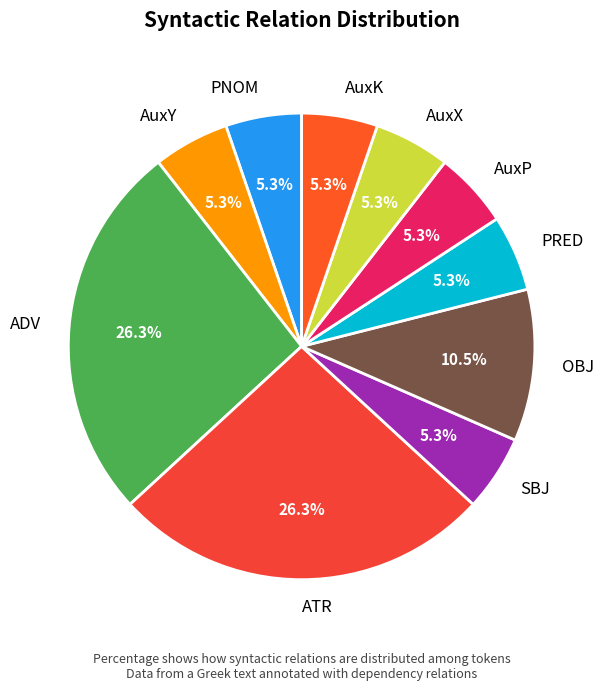

Does OBJ represent more than half of the total?

No